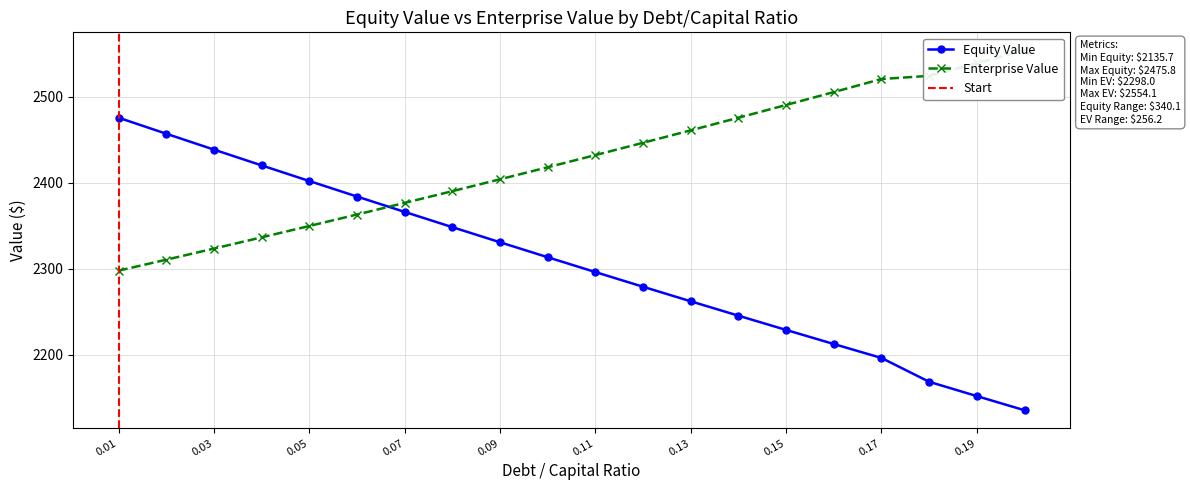

What is the value of the equity_value point at the 17th from the left?

2196.5